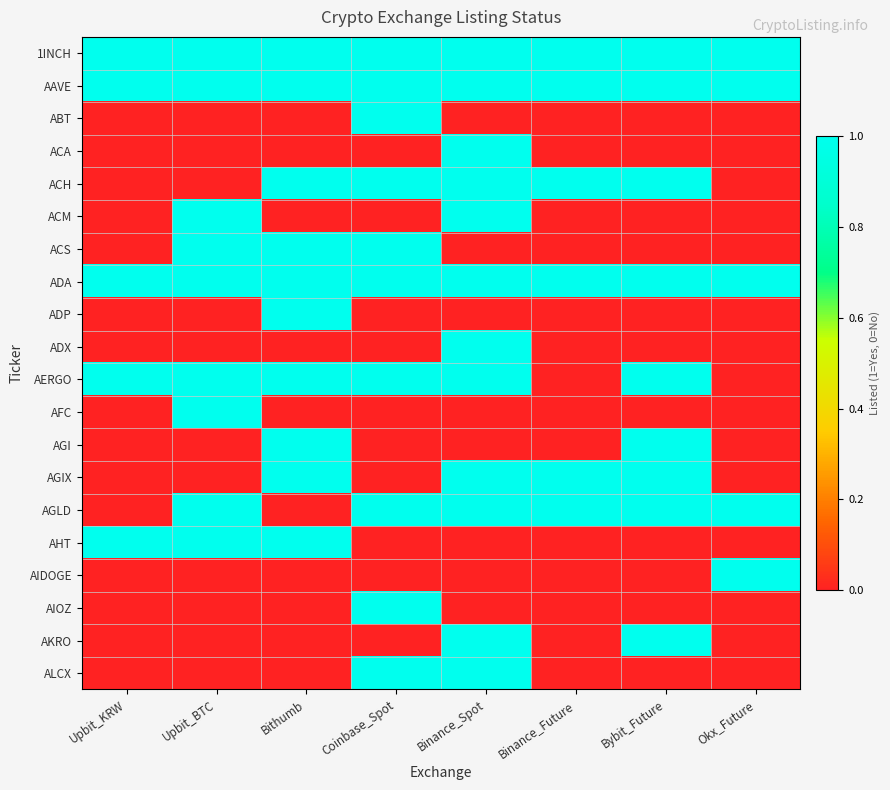

Which label corresponds to the largest value in the chart?

Upbit_KRW